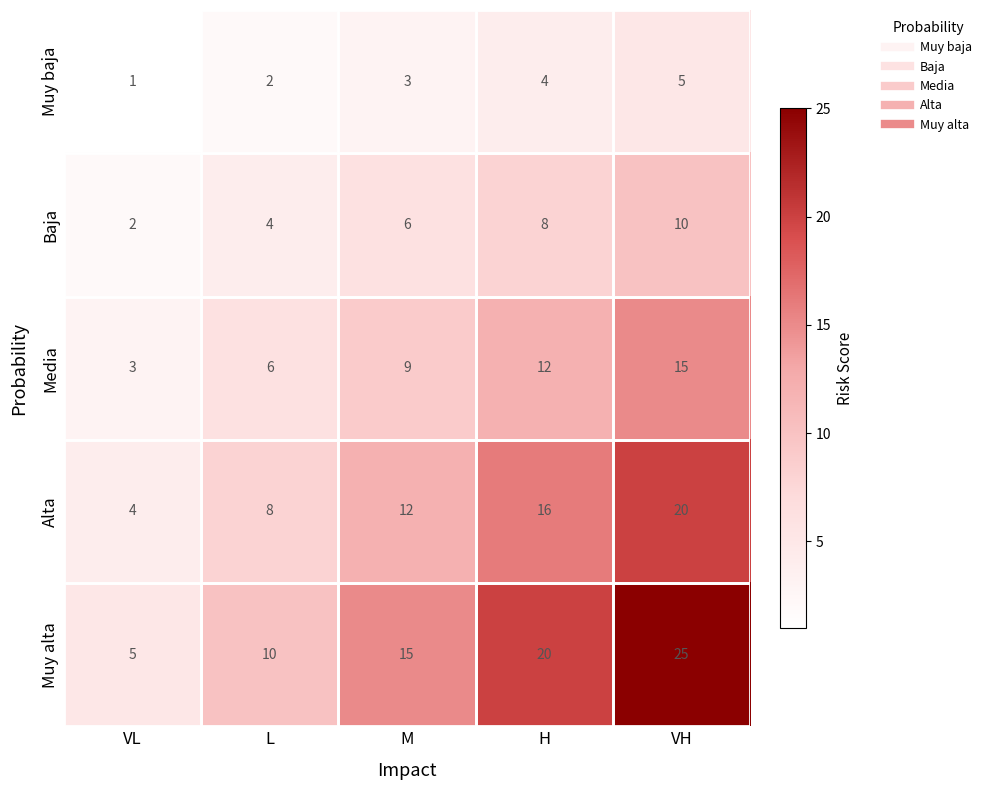

List the series in order of their peak value, lowest first.

Muy baja, Baja, Media, Alta, Muy alta